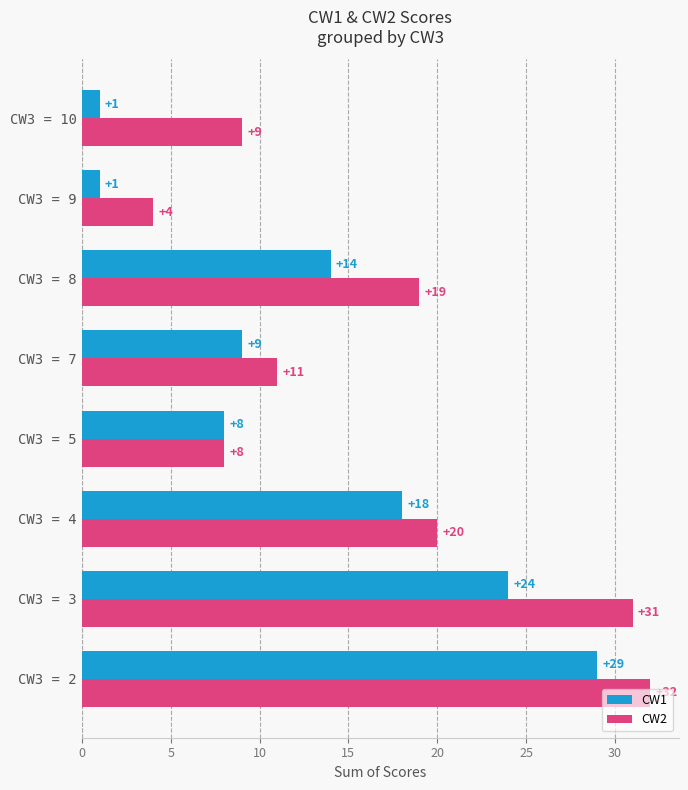

The CW2 series shows 17 at CW3 = 3. True or false?

False